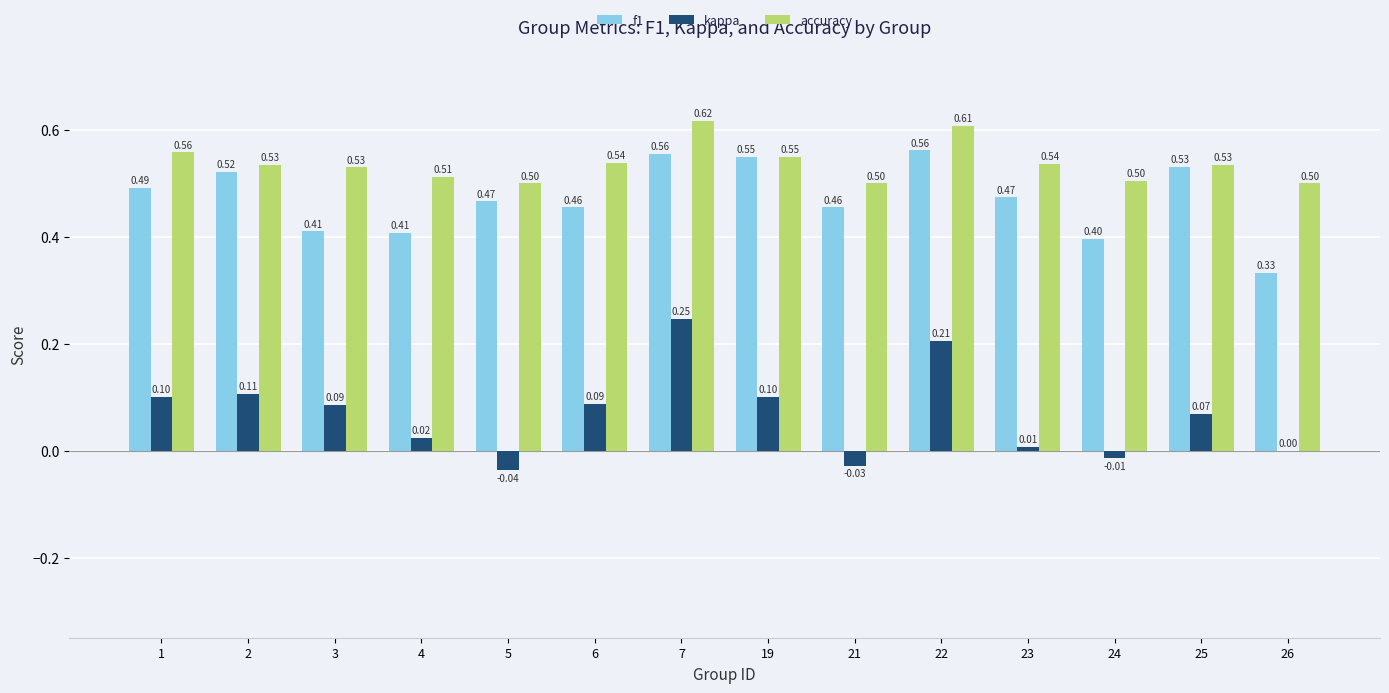

The value of kappa at 24 is -0.0. True or false?

True